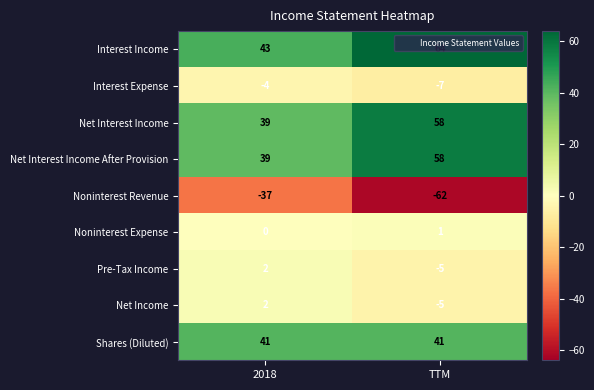

What is the difference between the Net Interest Income values at 2018 and TTM?

19